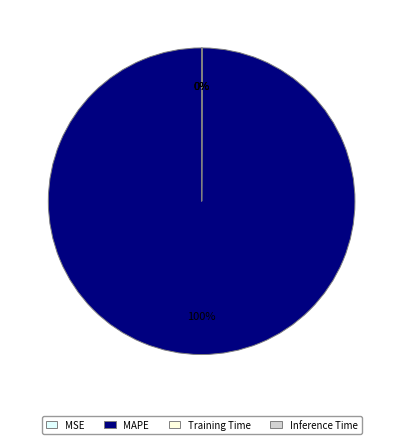

What is the largest slice in the pie chart?

MAPE